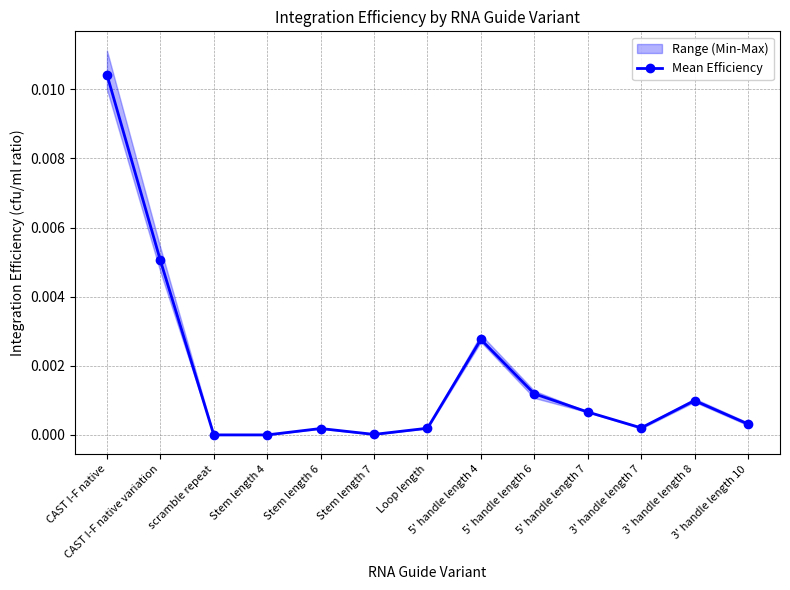

Which category has the highest value across all series?

CAST I-F native